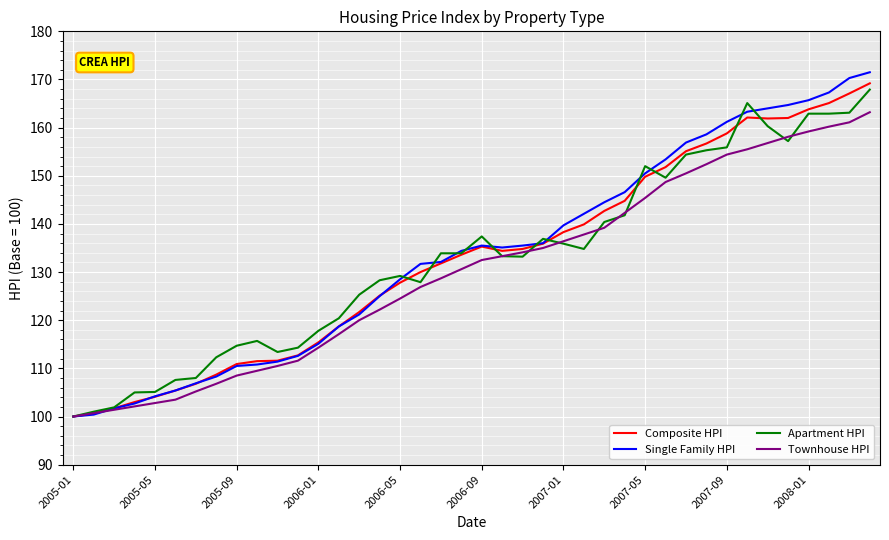

What is the greatest value displayed?

171.5